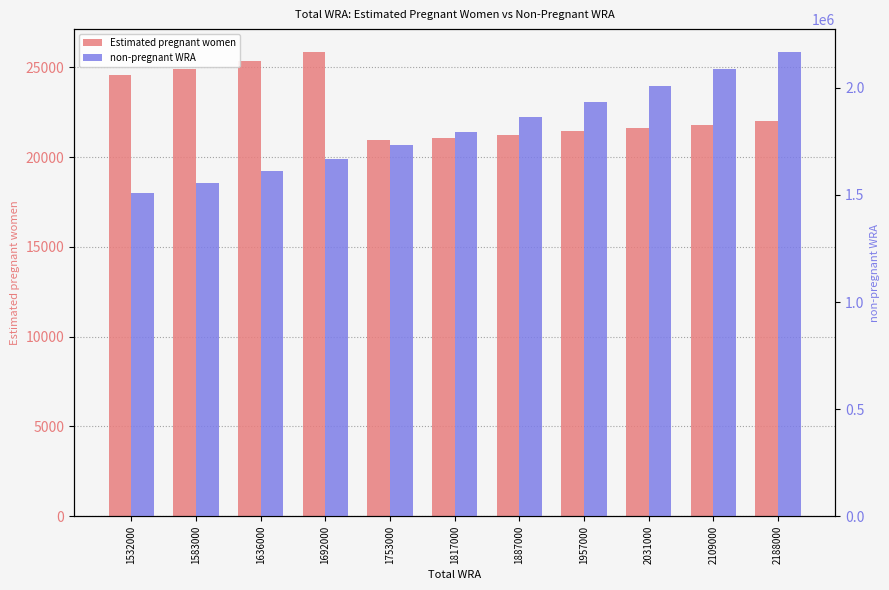

Reading left to right, what are all the values shown in this chart?

Estimated pregnant women: 24568.0	24929.6	25380.0	25844.5	20942.3	21088.6	21258.6	21451.6	21637.9	21817.4	21990.2
non-pregnant WRA: 1507432.0	1558070.4	1610620.0	1666155.5	1732057.6	1795911.4	1865741.4	1935548.4	2009362.1	2087182.6	2166009.8